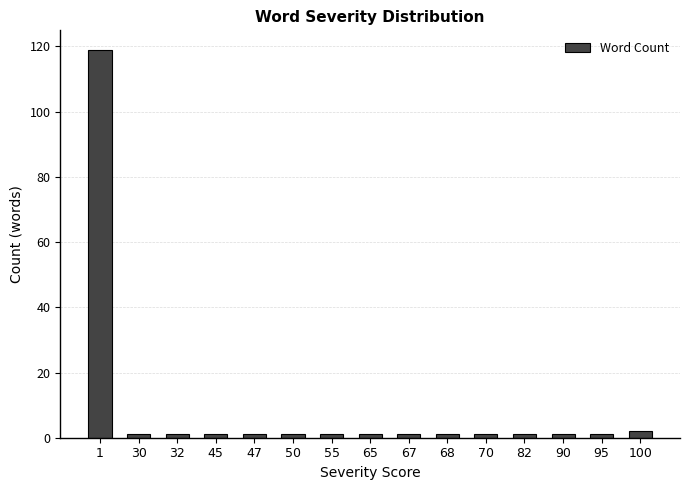

What is the maximum value shown in the chart?

119